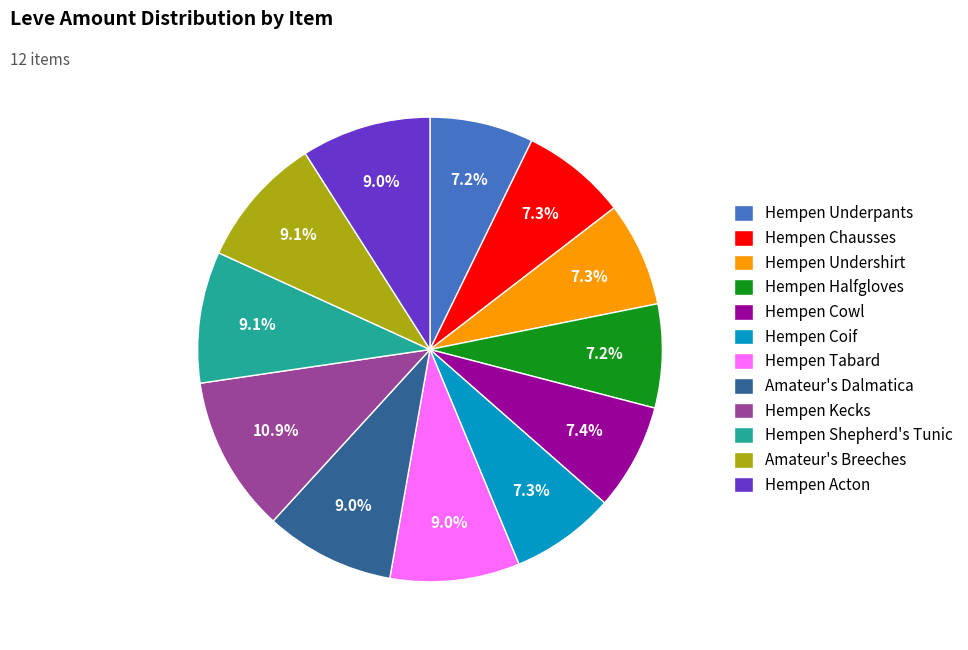

To the nearest percent, what is the difference between the largest and smallest slice percentages?

4%